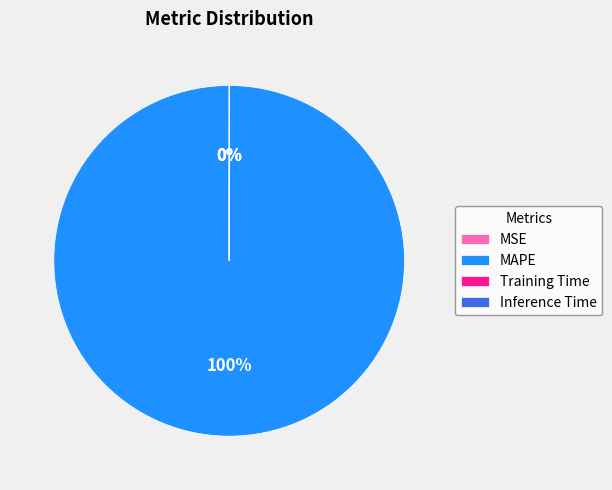

To the nearest percent, what is the average slice percentage?

25%